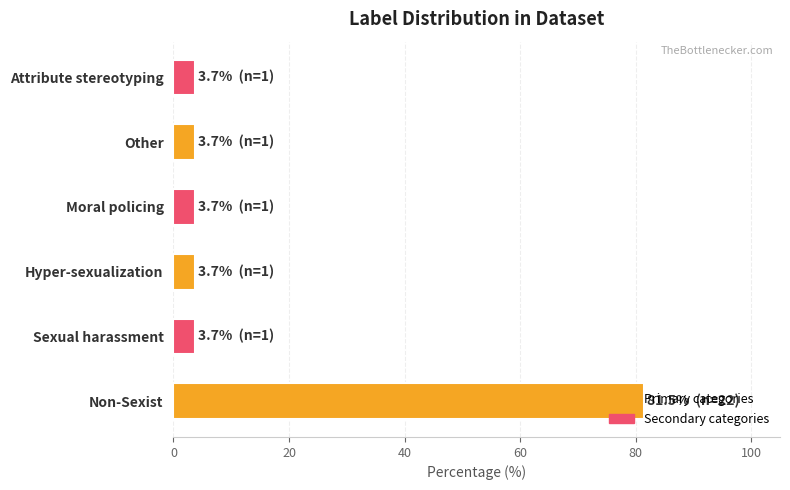

What value does the data have at Hyper-sexualization?

3.7